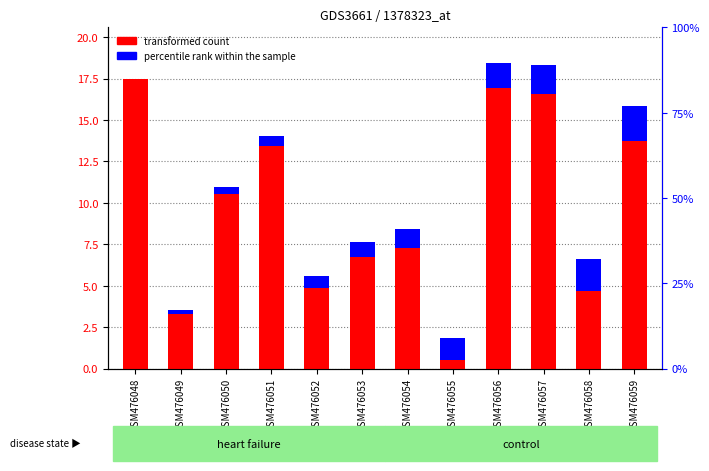

Which series changed the most between GSM476050 and GSM476059?

transformed count